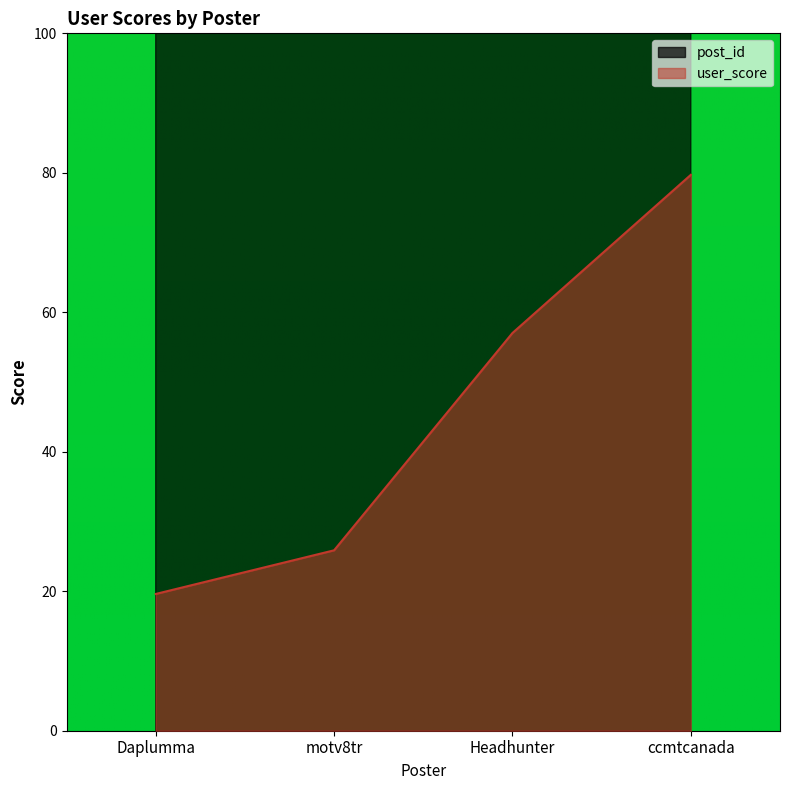

What is the difference between the highest and lowest values at ccmtcanada?

469.4